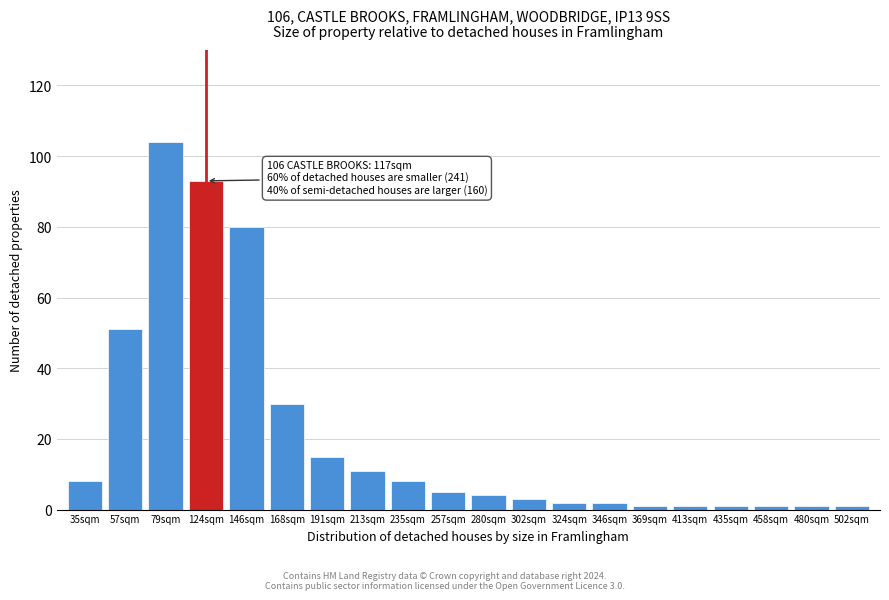

Reading left to right, what are all the values shown in this chart?

8	51	104	93	80	30	15	11	8	5	4	3	2	2	1	1	1	1	1	1